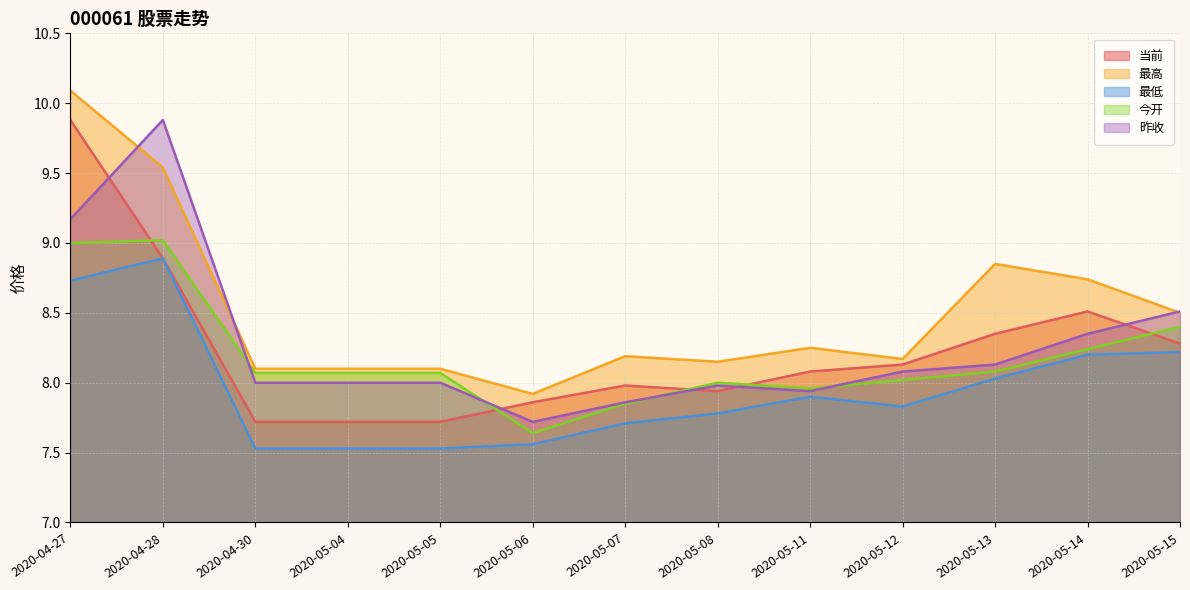

Reading left to right, what are all the values shown in this chart?

当前: 2020-04-27=9.9	2020-04-28=8.9	2020-04-30=7.7	2020-05-04=7.7	2020-05-05=7.7	2020-05-06=7.9	2020-05-07=8.0	2020-05-08=7.9	2020-05-11=8.1	2020-05-12=8.1	2020-05-13=8.3	2020-05-14=8.5	2020-05-15=8.3
最高: 2020-04-27=10.1	2020-04-28=9.5	2020-04-30=8.1	2020-05-04=8.1	2020-05-05=8.1	2020-05-06=7.9	2020-05-07=8.2	2020-05-08=8.2	2020-05-11=8.2	2020-05-12=8.2	2020-05-13=8.8	2020-05-14=8.7	2020-05-15=8.5
最低: 2020-04-27=8.7	2020-04-28=8.9	2020-04-30=7.5	2020-05-04=7.5	2020-05-05=7.5	2020-05-06=7.6	2020-05-07=7.7	2020-05-08=7.8	2020-05-11=7.9	2020-05-12=7.8	2020-05-13=8.0	2020-05-14=8.2	2020-05-15=8.2
今开: 2020-04-27=9.0	2020-04-28=9.0	2020-04-30=8.1	2020-05-04=8.1	2020-05-05=8.1	2020-05-06=7.6	2020-05-07=7.8	2020-05-08=8.0	2020-05-11=8.0	2020-05-12=8.0	2020-05-13=8.1	2020-05-14=8.2	2020-05-15=8.4
昨收: 2020-04-27=9.2	2020-04-28=9.9	2020-04-30=8.0	2020-05-04=8.0	2020-05-05=8.0	2020-05-06=7.7	2020-05-07=7.9	2020-05-08=8.0	2020-05-11=7.9	2020-05-12=8.1	2020-05-13=8.1	2020-05-14=8.3	2020-05-15=8.5